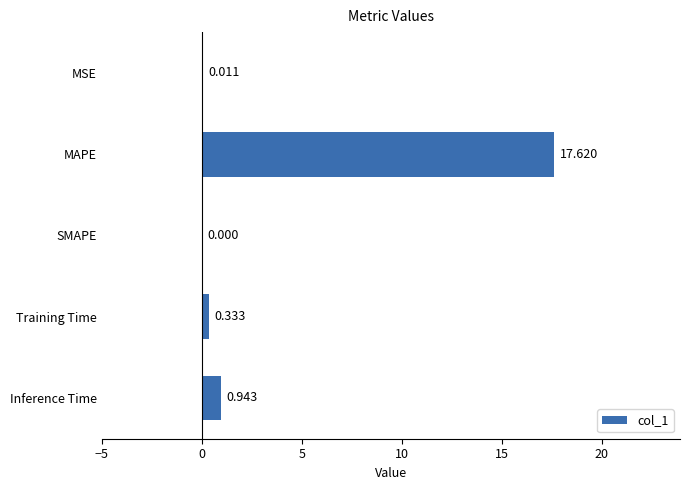

How many positive values are there?

4